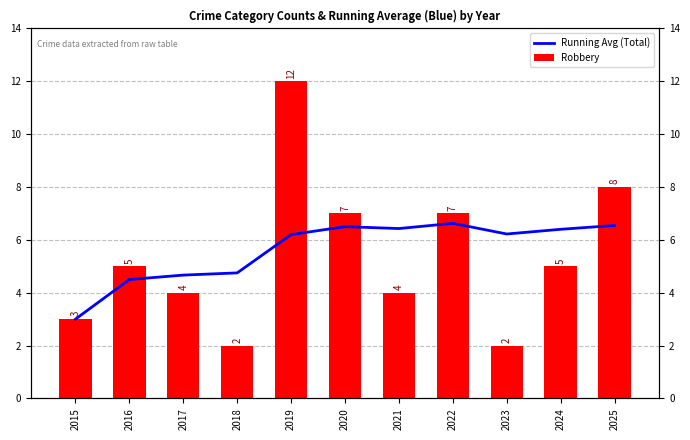

What is the minimum value shown in the chart?

2.0